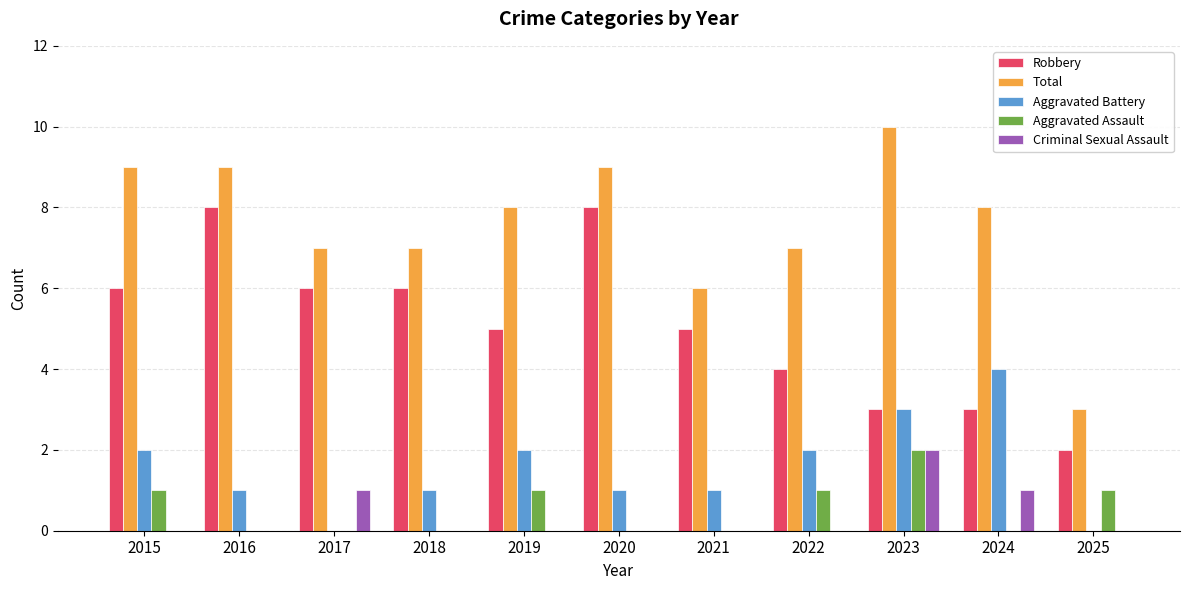

Between 2015 and 2023, which series saw the biggest shift?

Robbery